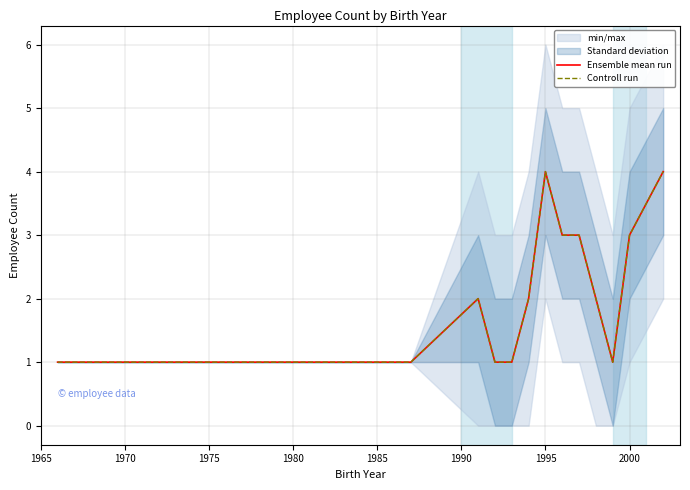

How many interior local valleys does the Ensemble mean run series have?

1